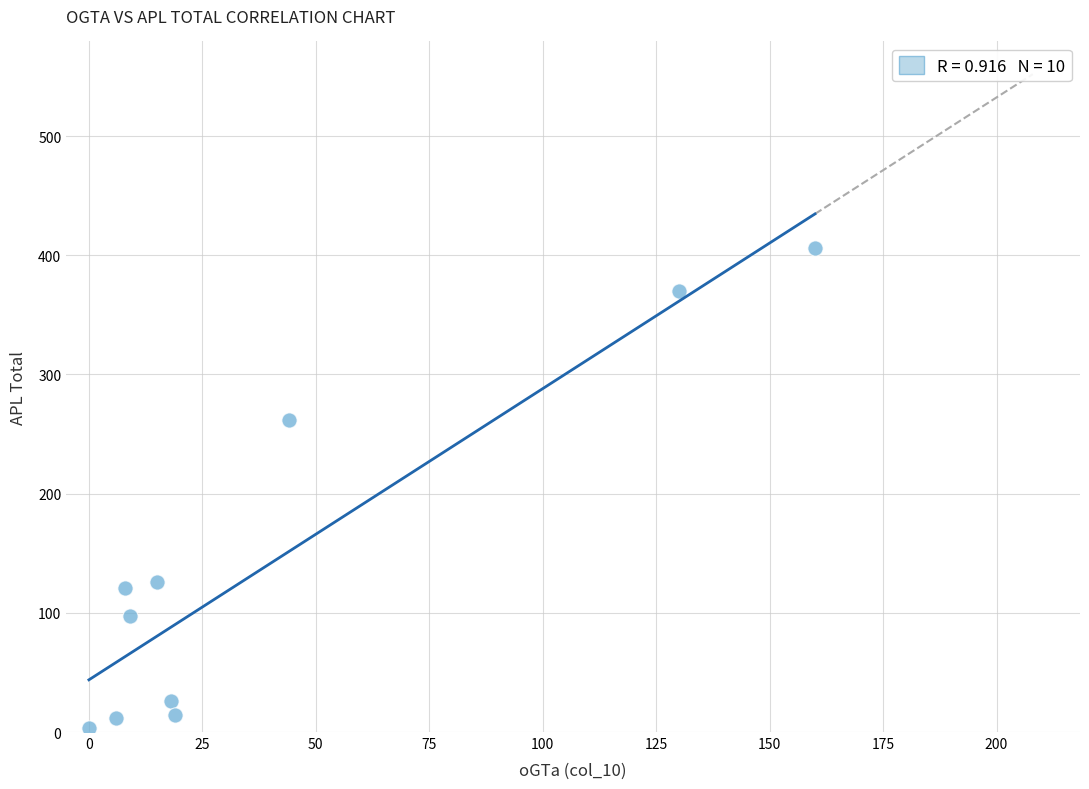

What is the average X value?

41